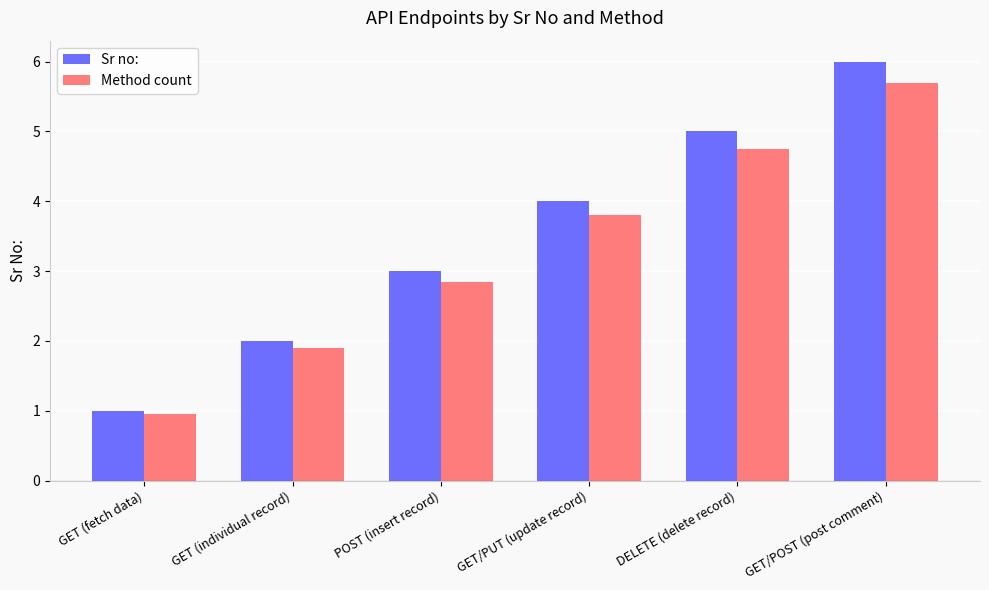

Rank the categories by Method count value from highest to lowest.

GET/POST (post comment), DELETE (delete record), GET/PUT (update record), POST (insert record), GET (individual record), GET (fetch data)